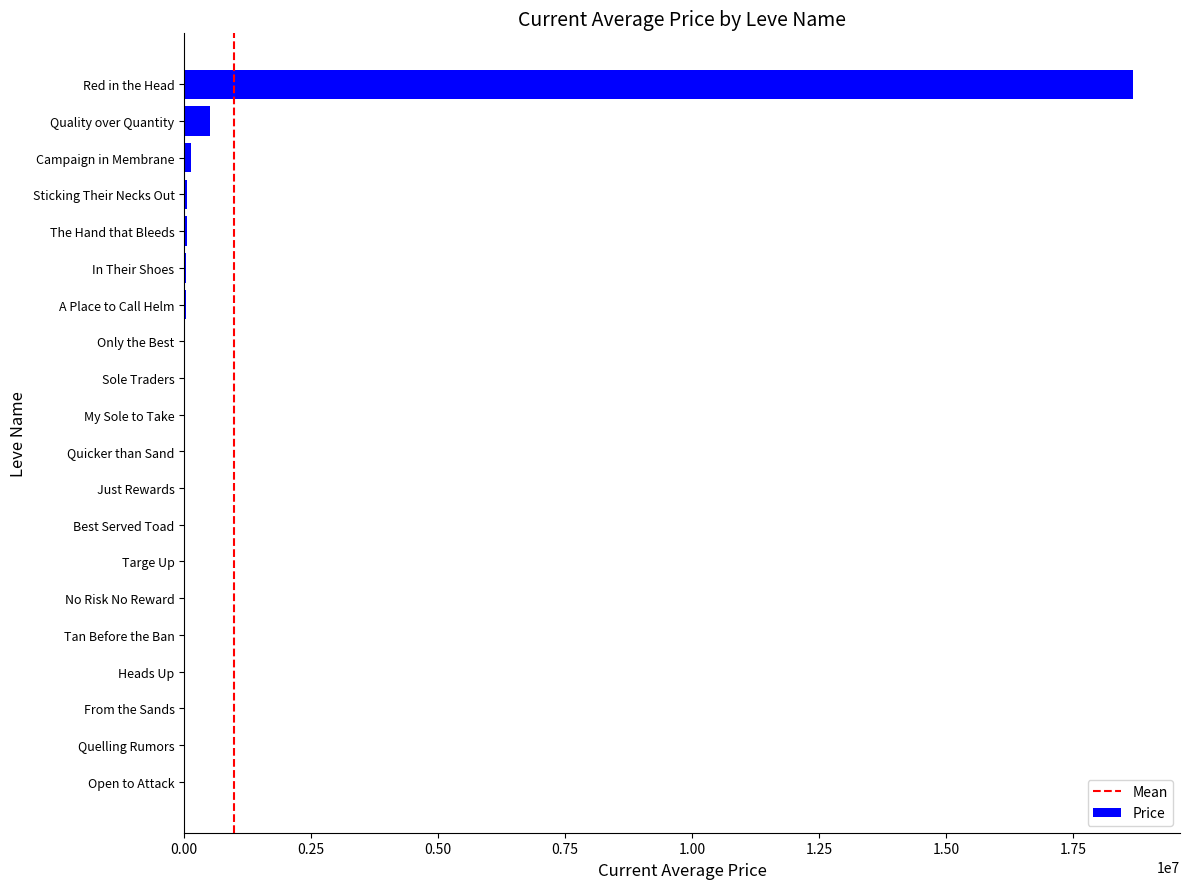

The value at Red in the Head is 18673000.0. True or false?

True